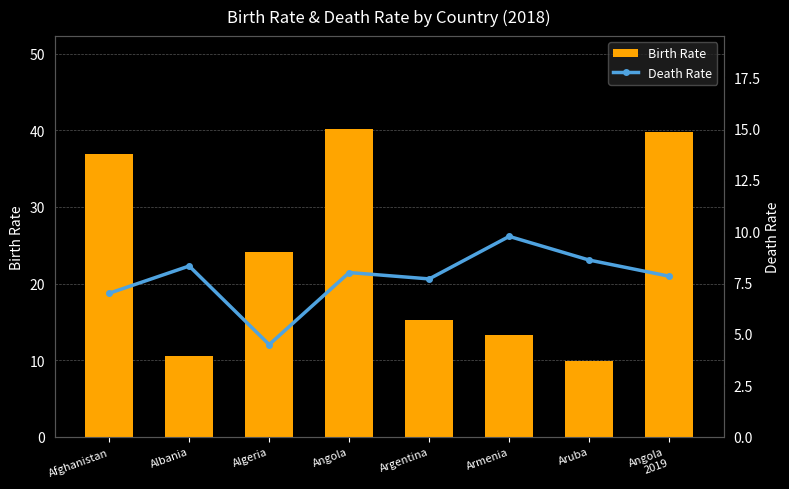

What is the sum of the Death Rate values at Armenia and Angola?

17.7